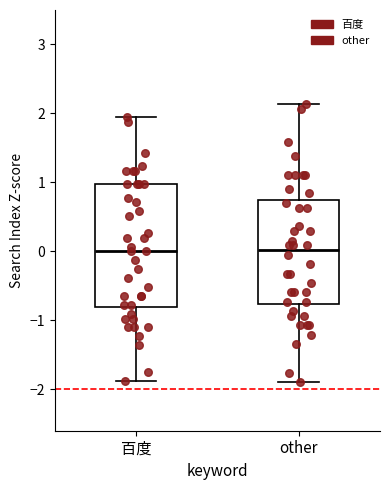

Where is the upper edge of the box for 百度 on the y-axis? The values are not printed on the chart, so give them approximately, as read against the axis.

1.0